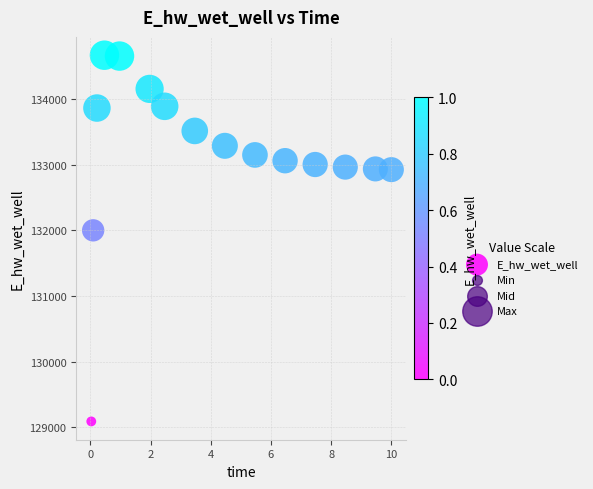

What Y value in the scatter plot is closest to 131880?

132002.1